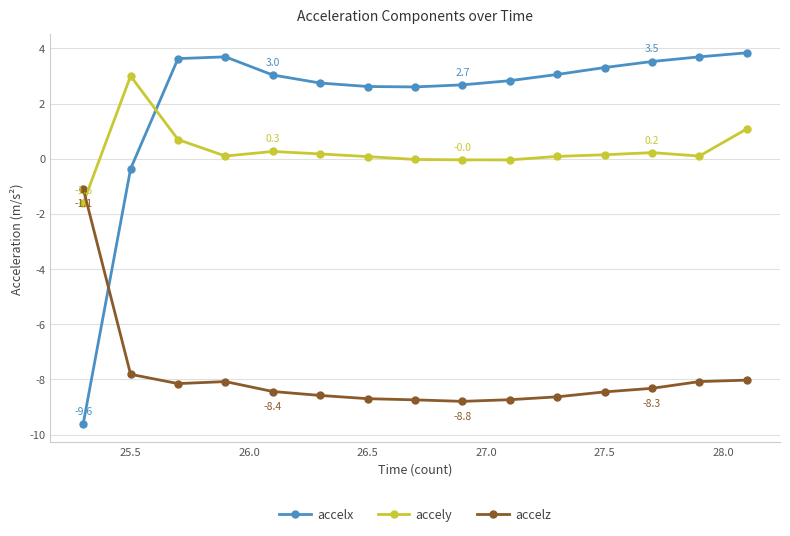

Which series has the largest range (max minus min)?

accelx